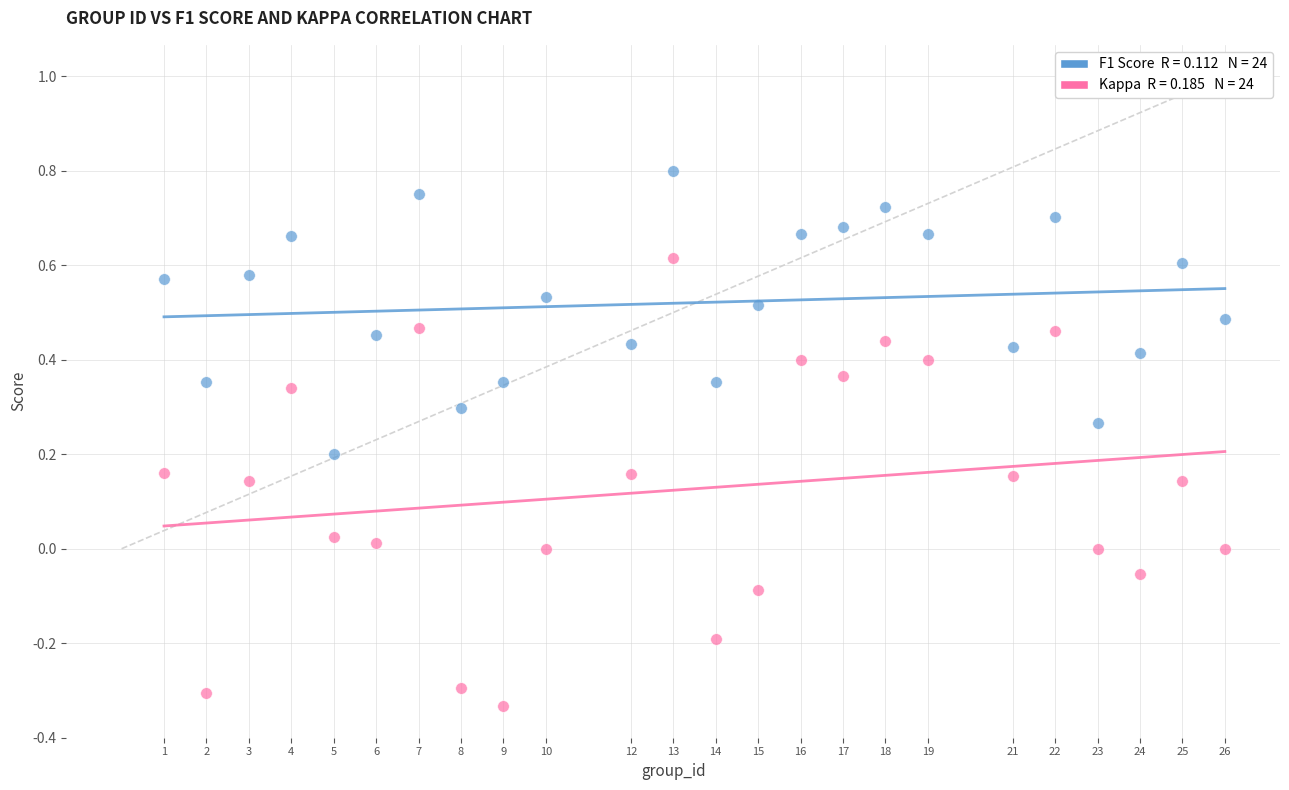

Across all data points, what is the range of Y values (max minus min)?

1.1